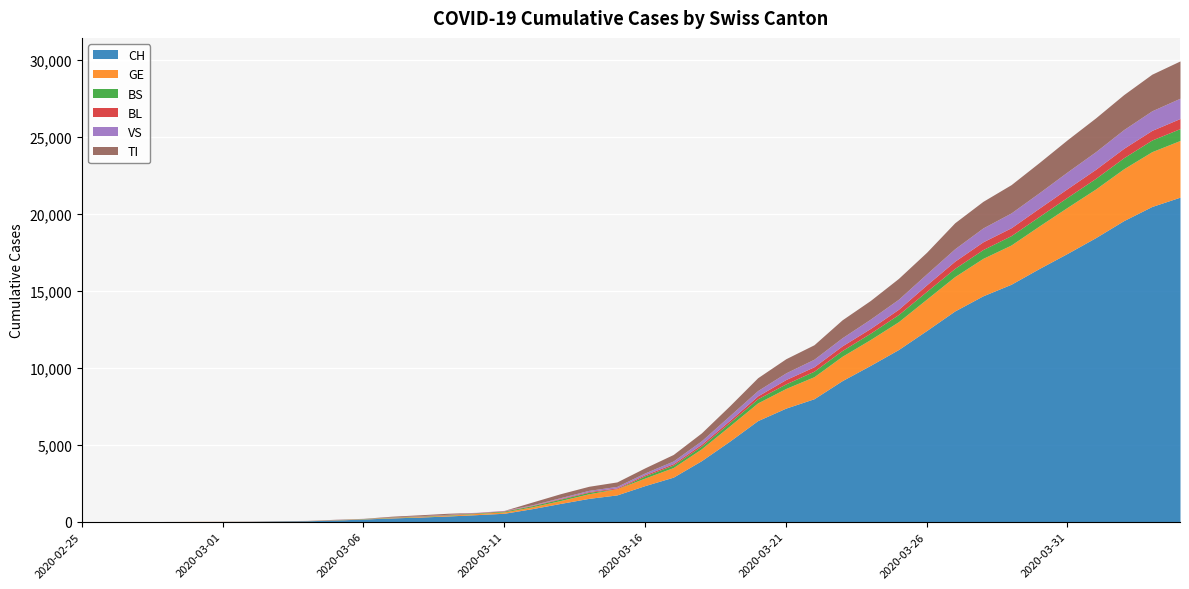

At which label is VS closest to 659?

2020-03-25